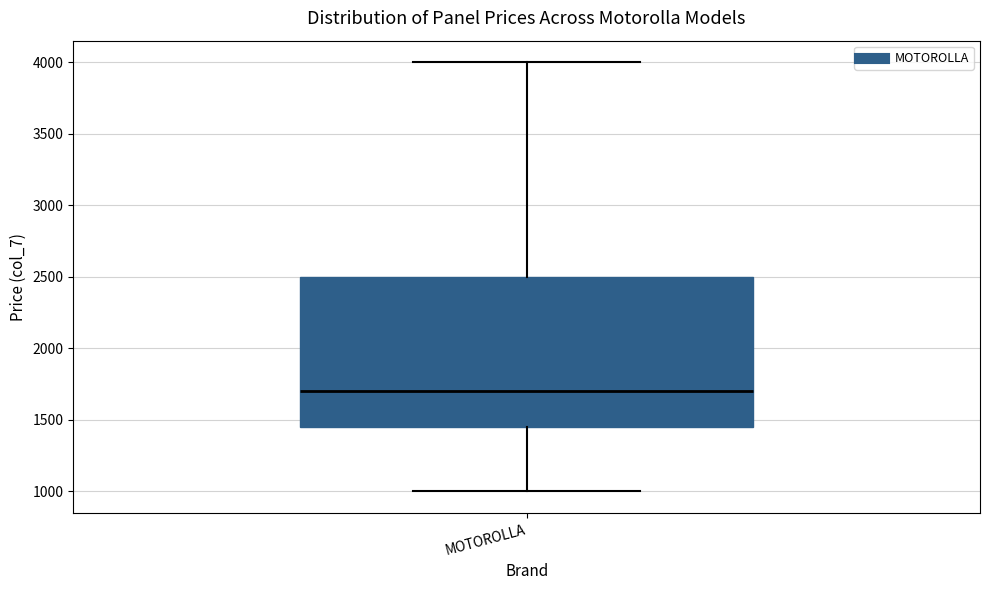

Transcribe this box plot: give where the median line is, the range the box spans, and where the two whiskers end, as read against the y-axis. The values are not printed on the chart, so give them approximately, as read against the axis.

median 1700, box 1450 to 2500, whiskers 1000 to 4000